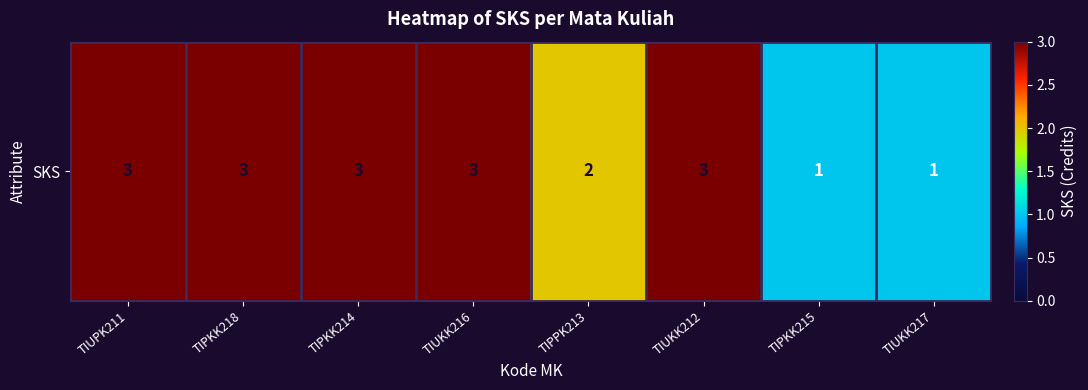

Which label corresponds to the smallest value in the chart?

TIPKK215